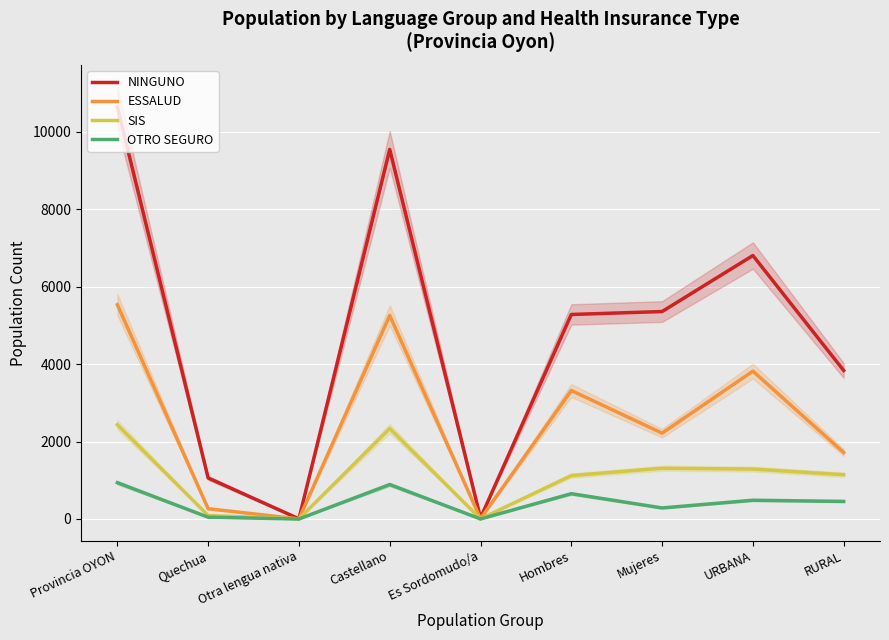

Is the value of ESSALUD at URBANA greater than the value of OTRO SEGURO at URBANA?

Yes